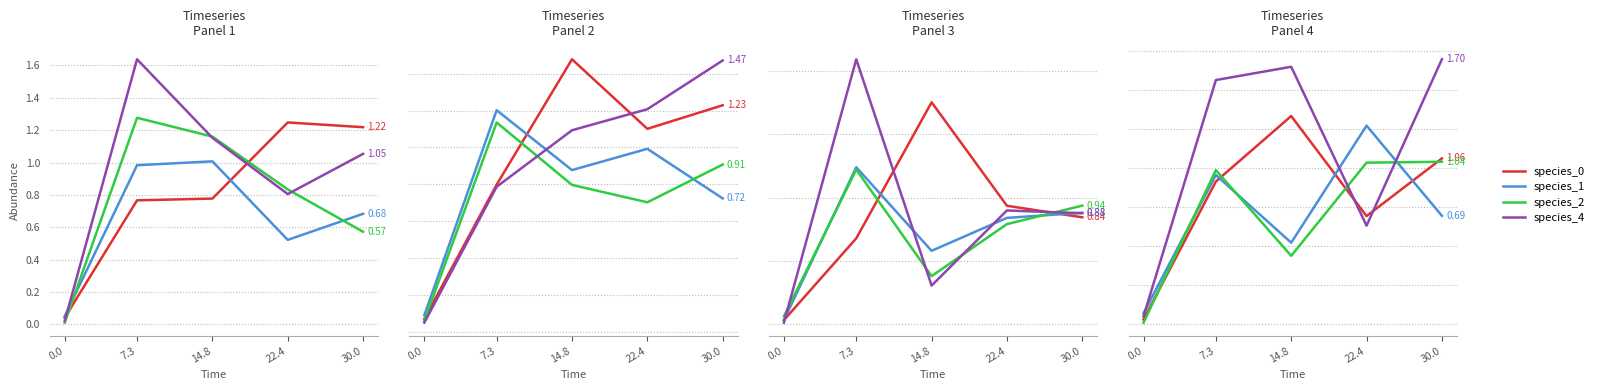

In species_0, how many points are higher than both neighbors (excluding endpoints)?

1